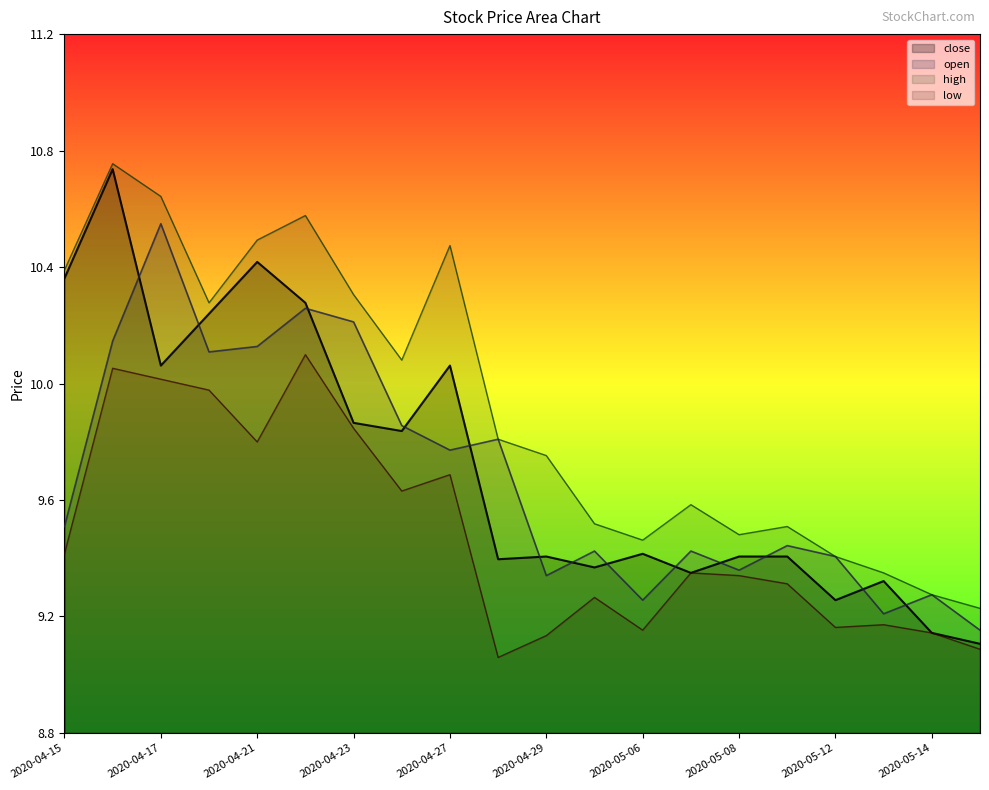

The value of high at 2020-04-17 is 16.7. True or false?

False